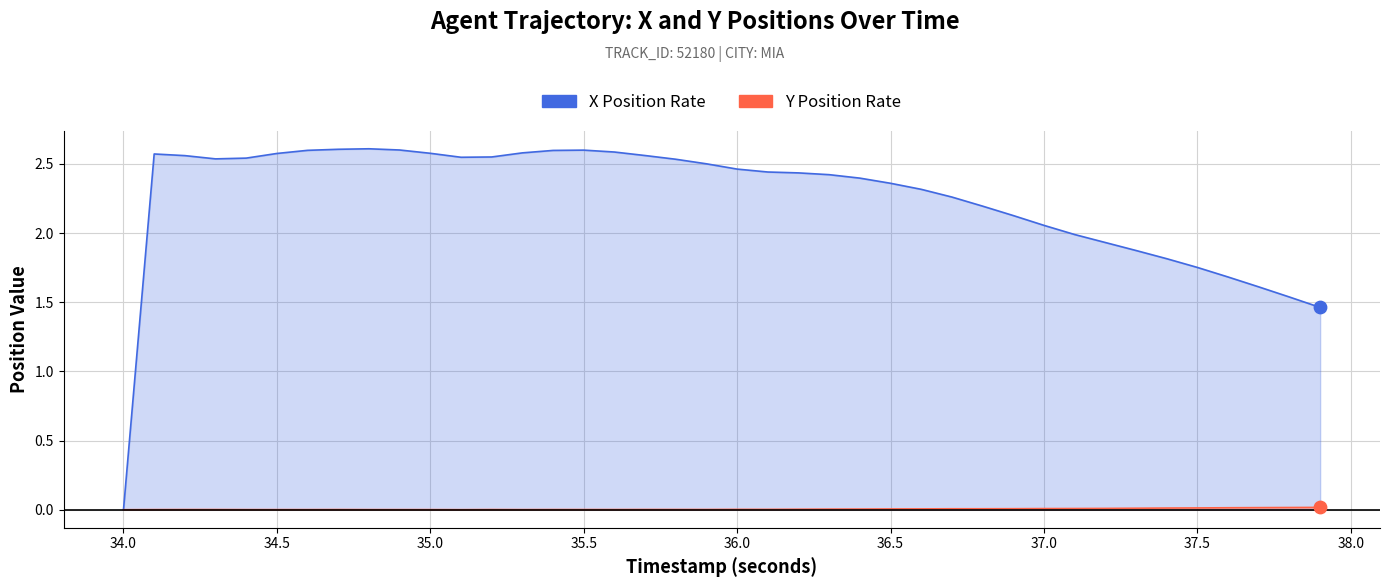

What are all the series names shown in the legend?

X Position Rate, Y Position Rate